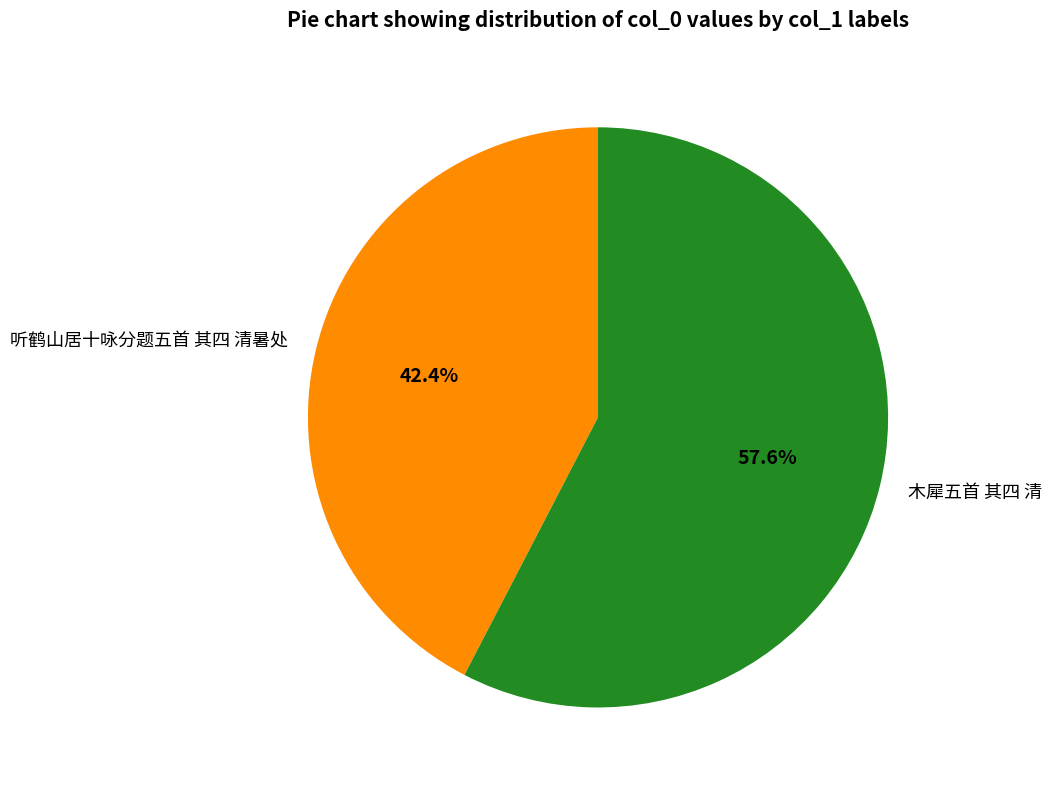

Which slice is the smallest?

听鹤山居十咏分题五首 其四 清暑处